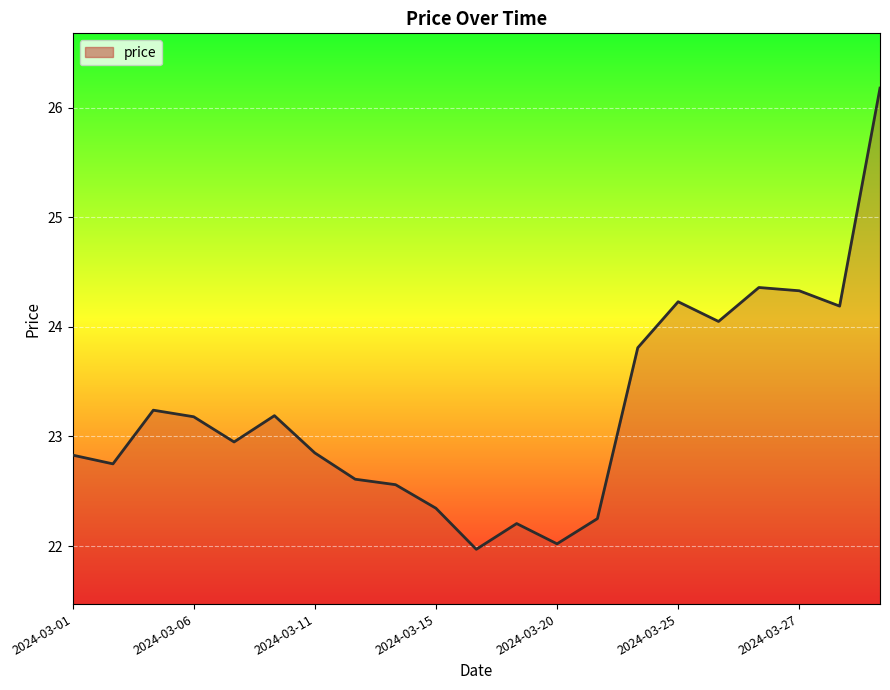

True or false: the data shows 23.2 at 2024-03-06.

True